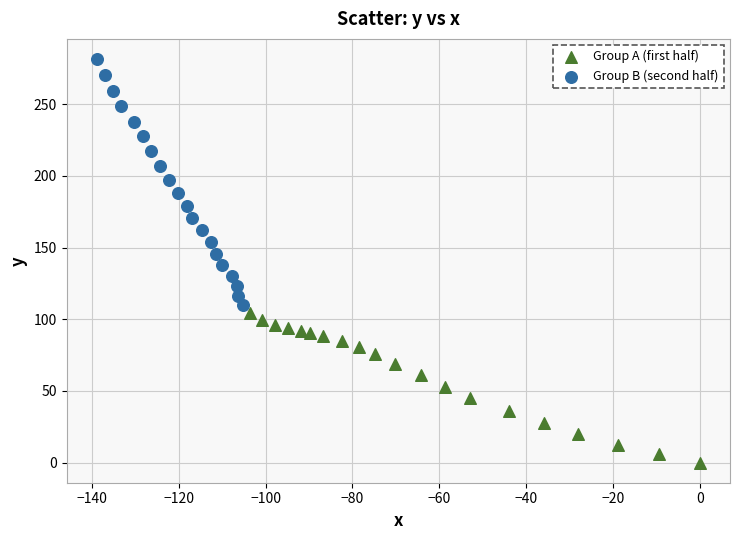

Which series reaches the minimum Y coordinate?

Group A (first half)